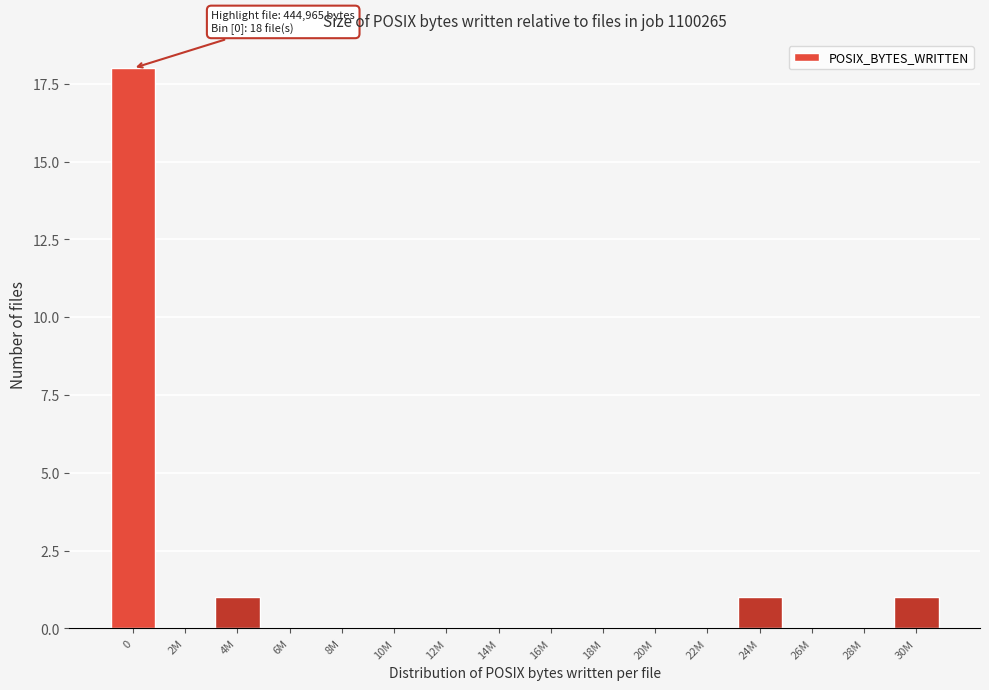

Reading right to left, what are all the values shown in this chart?

30M=1	28M=0	26M=0	24M=1	22M=0	20M=0	18M=0	16M=0	14M=0	12M=0	10M=0	8M=0	6M=0	4M=1	2M=0	0=18